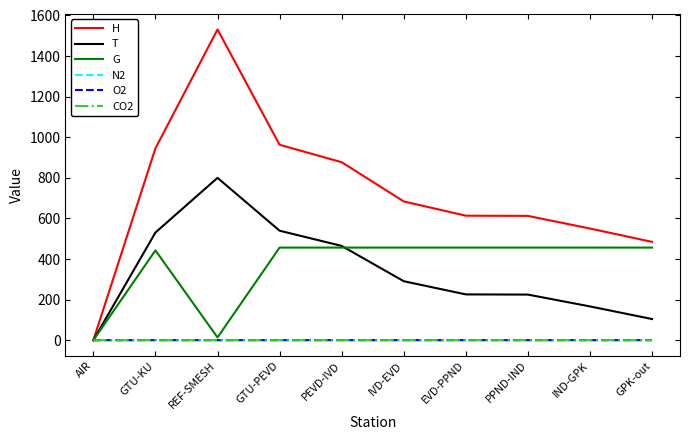

How many lines are shown in the chart?

6